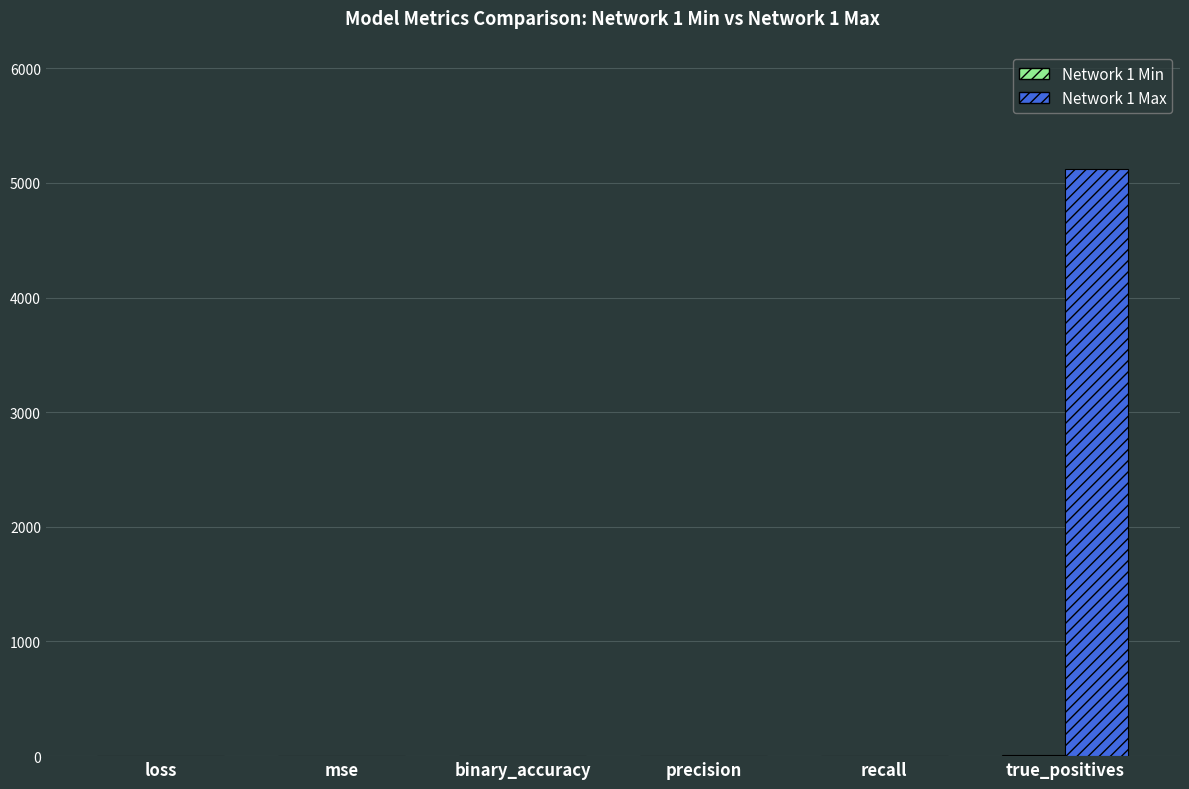

At which category is the sum across all series the highest?

true_positives